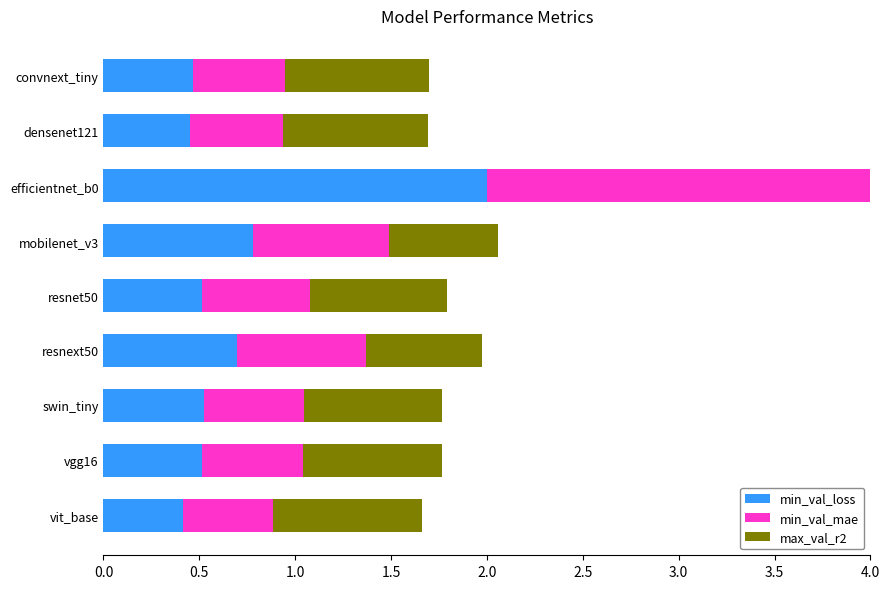

Count the number of data series in this chart.

3